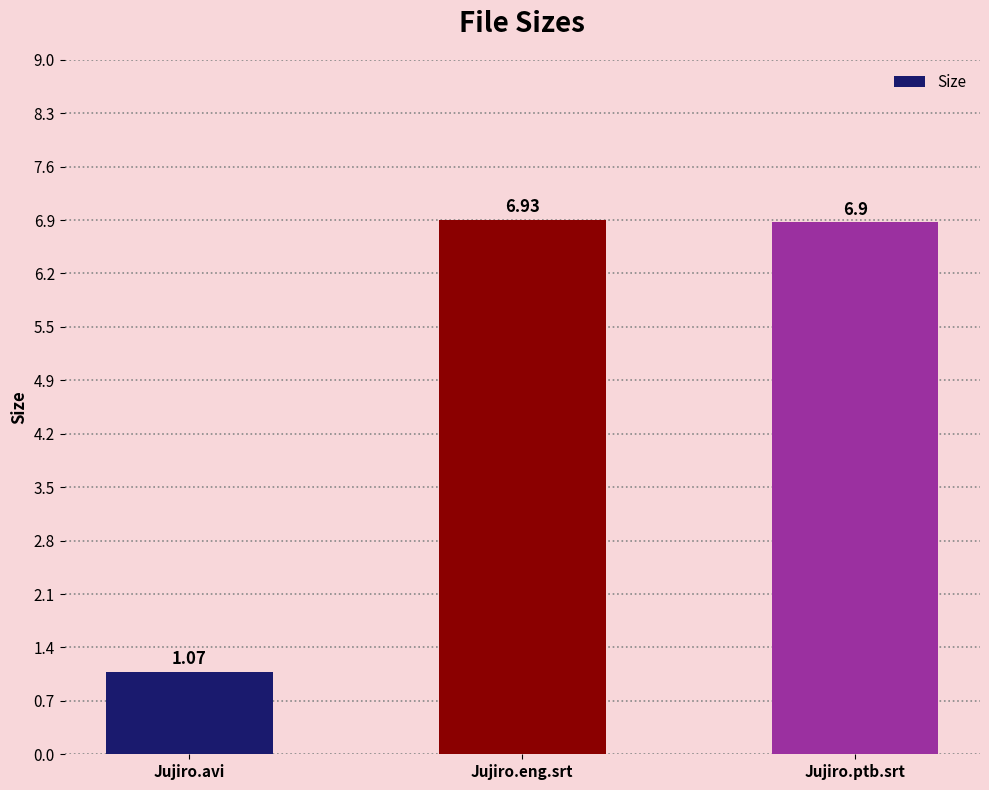

What is the maximum value shown in the chart?

6.9